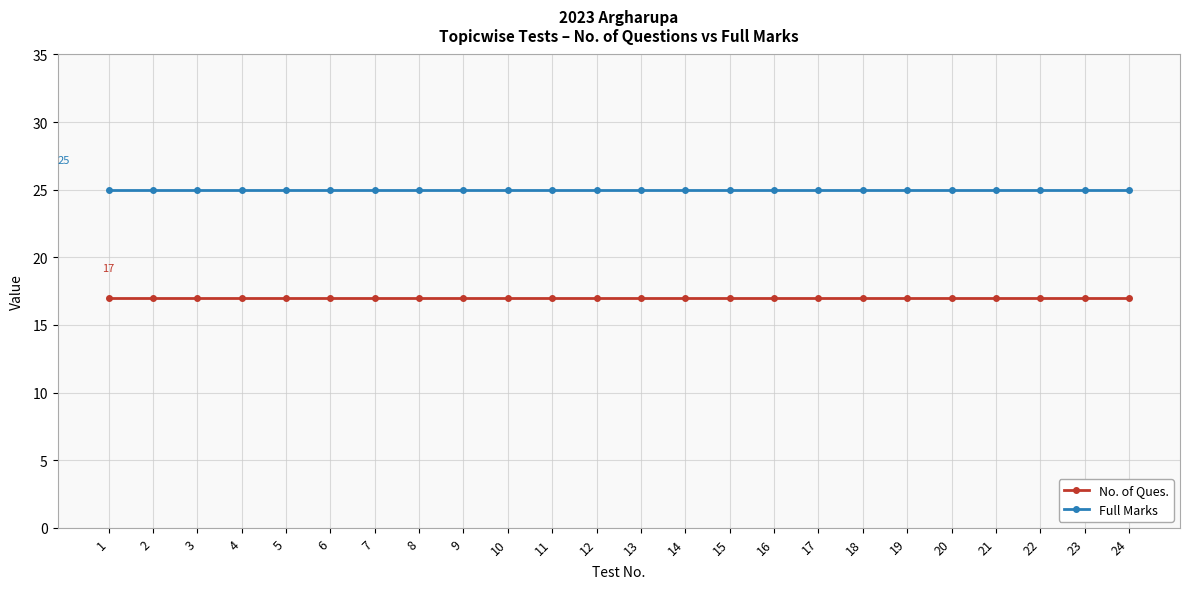

What is the value of the Full Marks point at the 4th from the left?

25